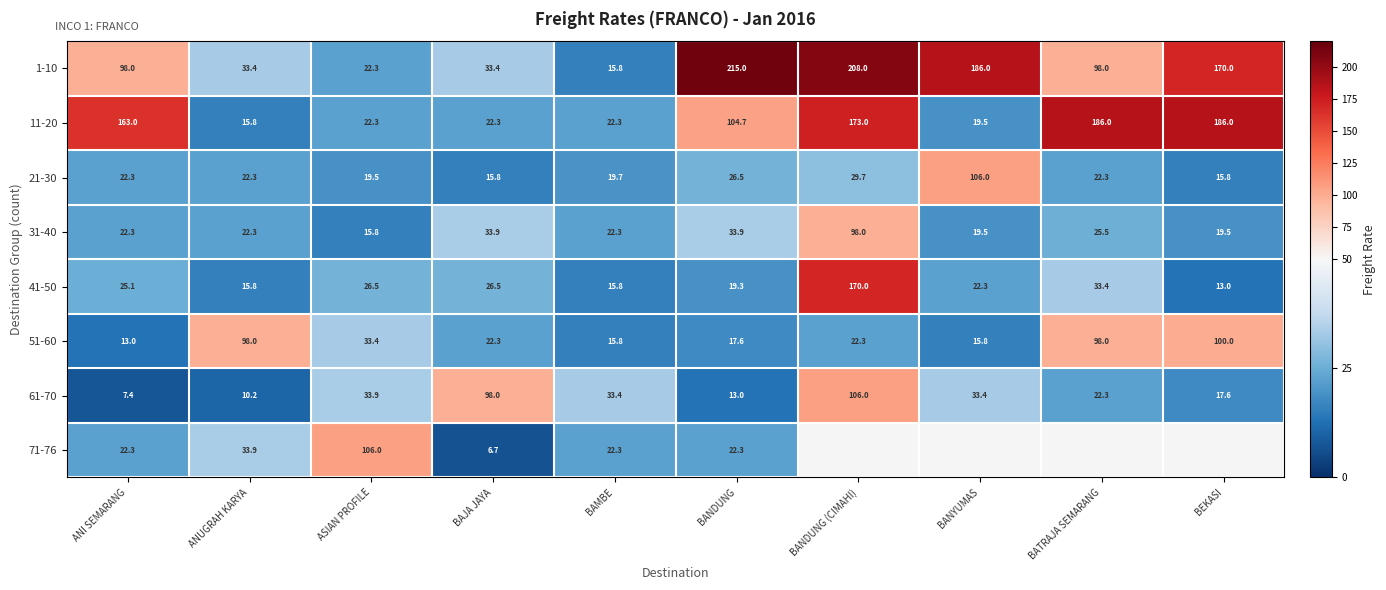

What is the spread (max minus min) of values at BEKASI?

173.0